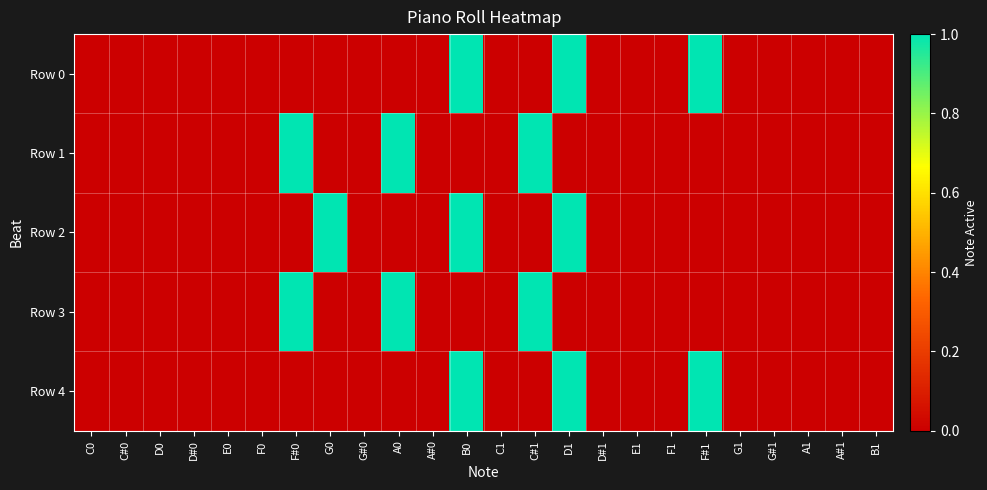

Reading left to right, list all the values displayed in this chart.

Row 0: C0=0	C#0=0	D0=0	D#0=0	E0=0	F0=0	F#0=0	G0=0	G#0=0	A0=0	A#0=0	B0=1	C1=0	C#1=0	D1=1	D#1=0	E1=0	F1=0	F#1=1	G1=0	G#1=0	A1=0	A#1=0	B1=0
Row 1: C0=0	C#0=0	D0=0	D#0=0	E0=0	F0=0	F#0=1	G0=0	G#0=0	A0=1	A#0=0	B0=0	C1=0	C#1=1	D1=0	D#1=0	E1=0	F1=0	F#1=0	G1=0	G#1=0	A1=0	A#1=0	B1=0
Row 2: C0=0	C#0=0	D0=0	D#0=0	E0=0	F0=0	F#0=0	G0=1	G#0=0	A0=0	A#0=0	B0=1	C1=0	C#1=0	D1=1	D#1=0	E1=0	F1=0	F#1=0	G1=0	G#1=0	A1=0	A#1=0	B1=0
Row 3: C0=0	C#0=0	D0=0	D#0=0	E0=0	F0=0	F#0=1	G0=0	G#0=0	A0=1	A#0=0	B0=0	C1=0	C#1=1	D1=0	D#1=0	E1=0	F1=0	F#1=0	G1=0	G#1=0	A1=0	A#1=0	B1=0
Row 4: C0=0	C#0=0	D0=0	D#0=0	E0=0	F0=0	F#0=0	G0=0	G#0=0	A0=0	A#0=0	B0=1	C1=0	C#1=0	D1=1	D#1=0	E1=0	F1=0	F#1=1	G1=0	G#1=0	A1=0	A#1=0	B1=0